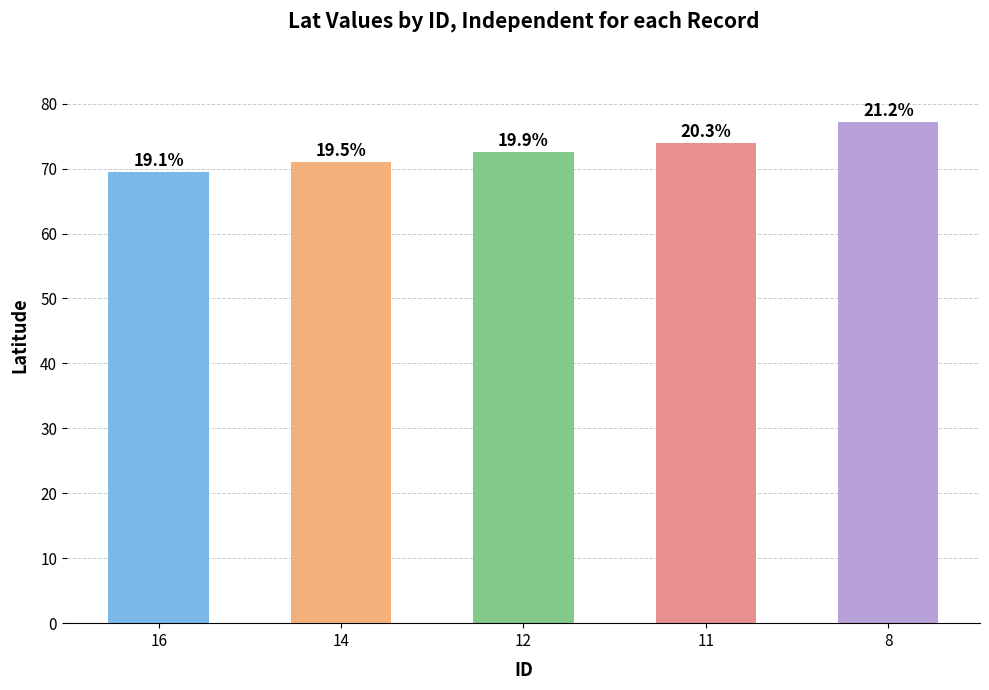

How many bars are there in total?

5